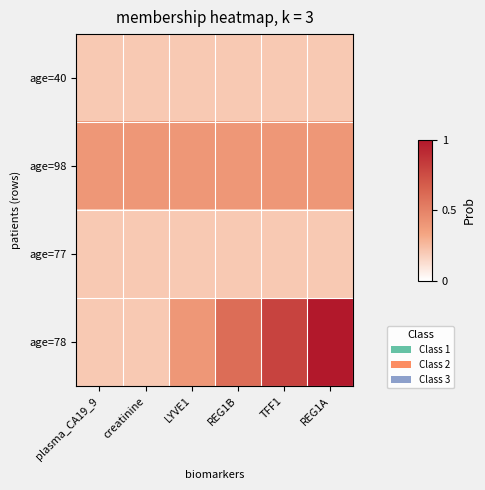

At which category is the sum across all series the highest?

REG1A